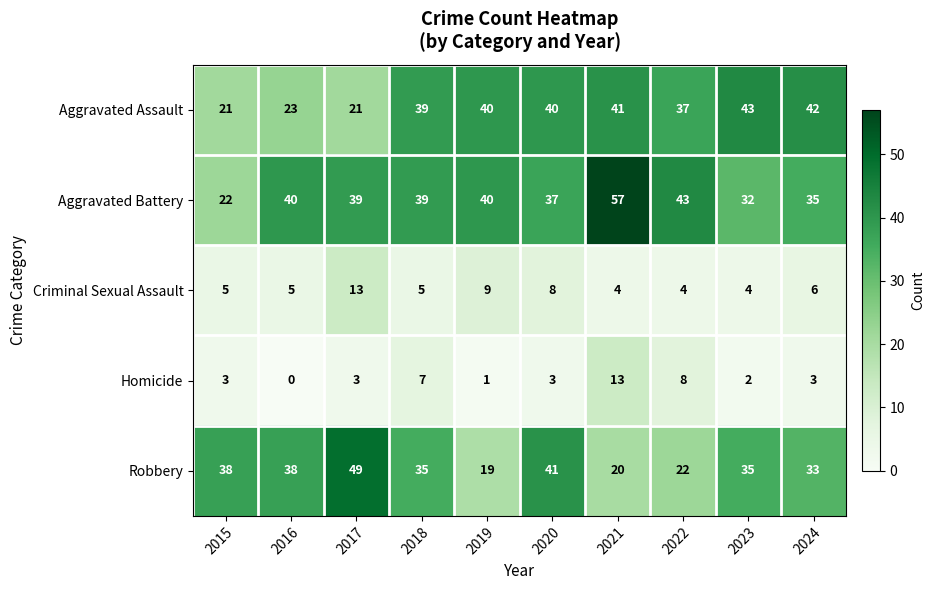

How many data points does each series have?

10